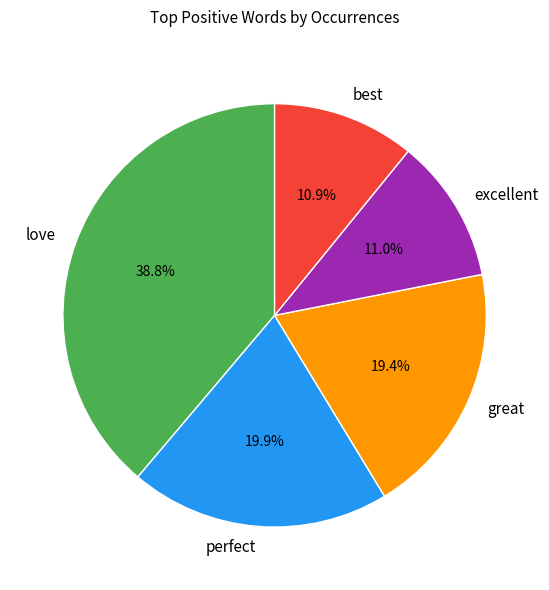

How much of the chart is everything except great?

80.6%